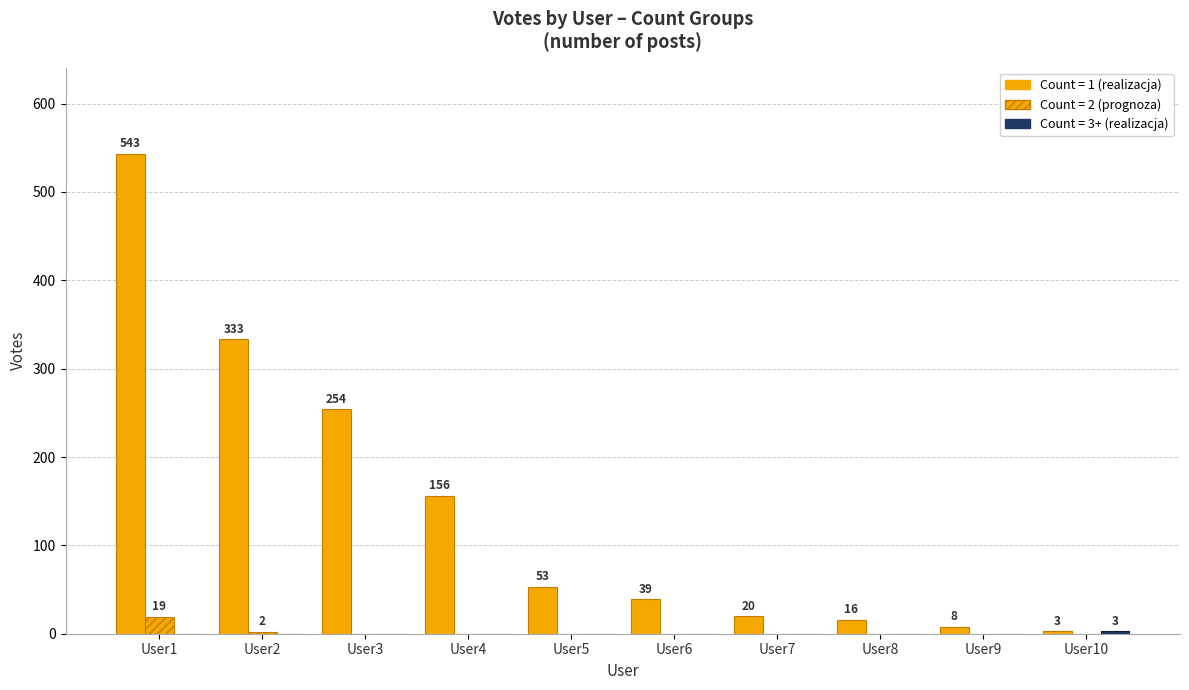

Are the bars grouped side by side (vs. stacked)?

Yes